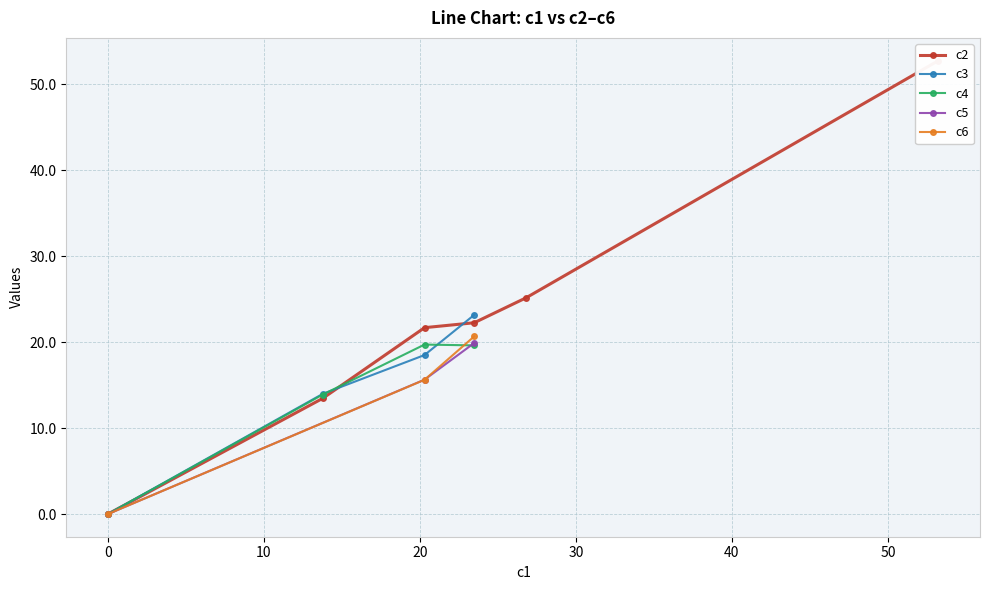

What is the highest value of the c3 series?

23.2